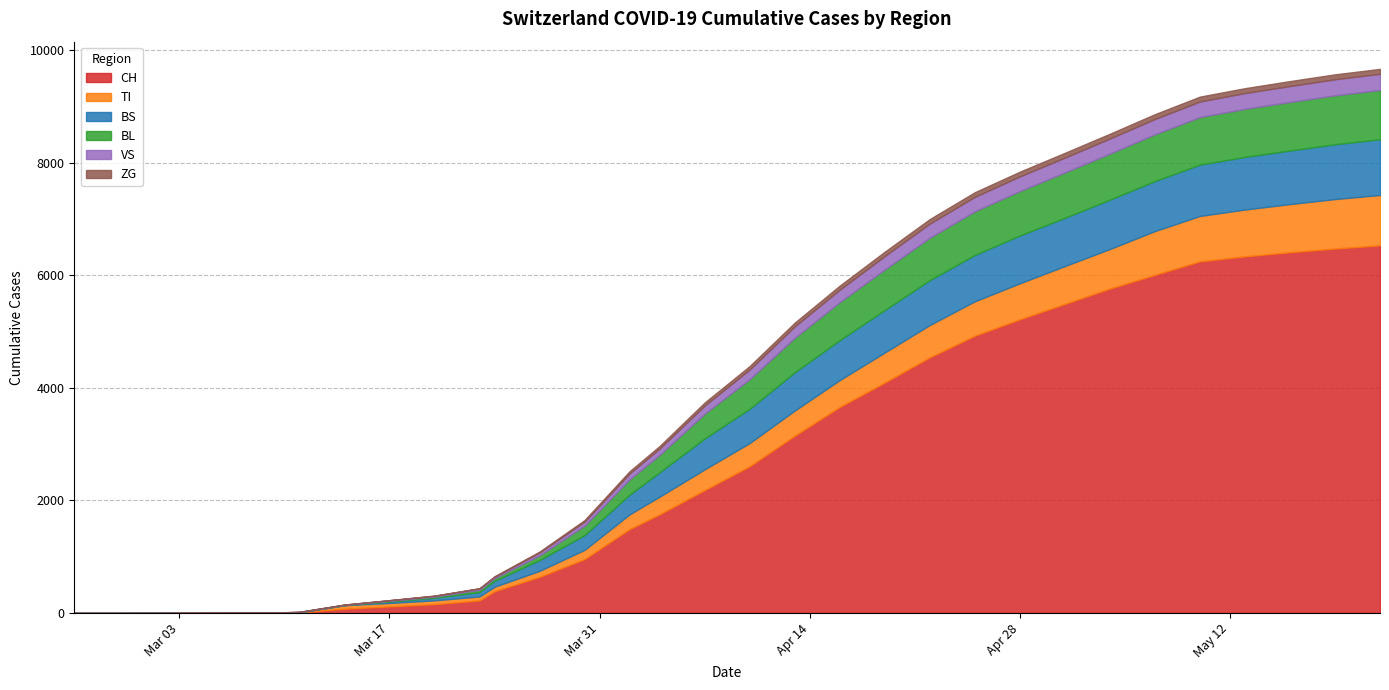

True or false: ZG and TI cross at least once.

False